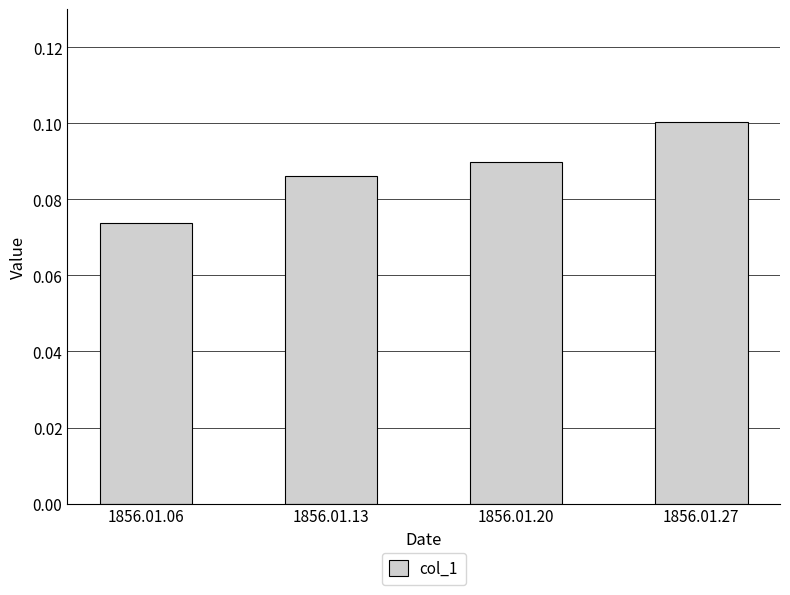

Between 1856.01.27 and 1856.01.13, which is larger?

1856.01.27